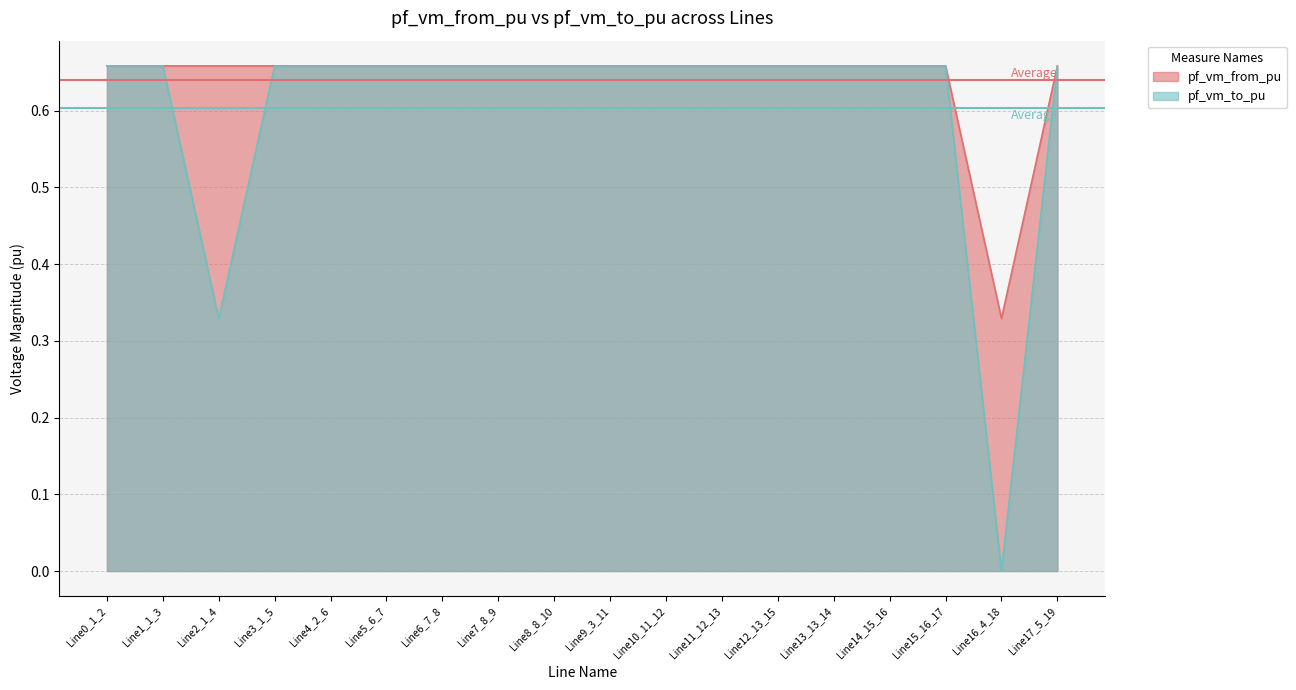

What are all the series names shown in the legend?

pf_vm_from_pu, pf_vm_to_pu